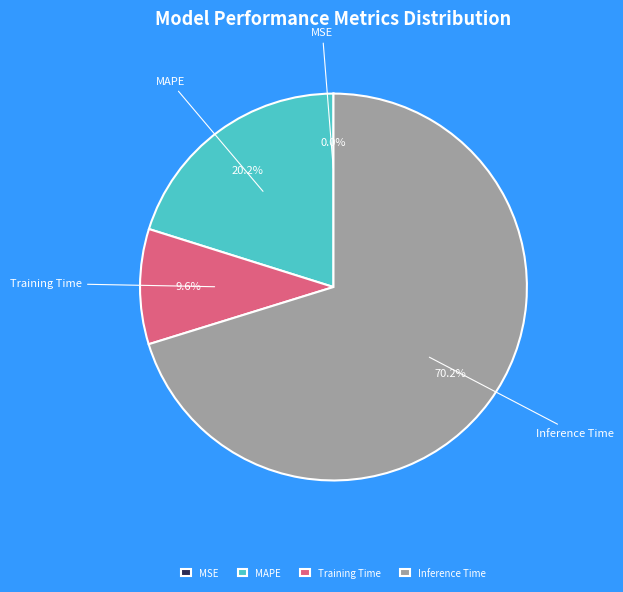

True or false: MAPE accounts for 8% of the total.

False